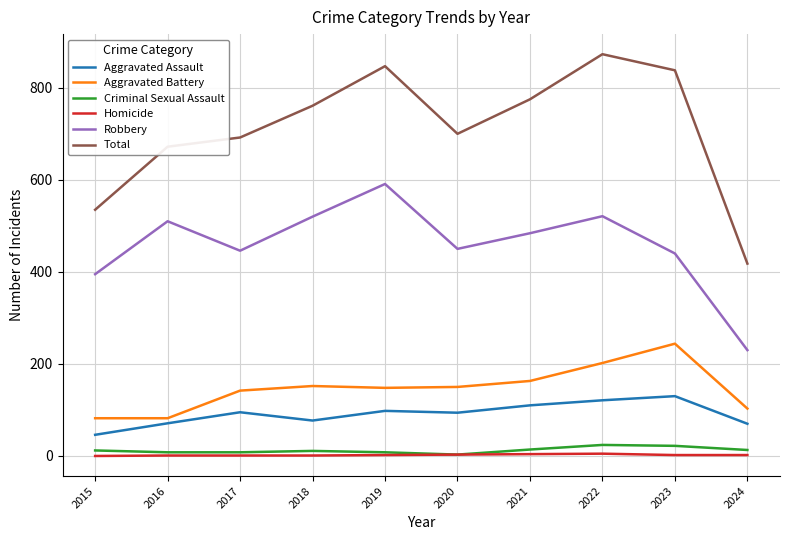

Count the Homicide values in the range 1 to 3.

7